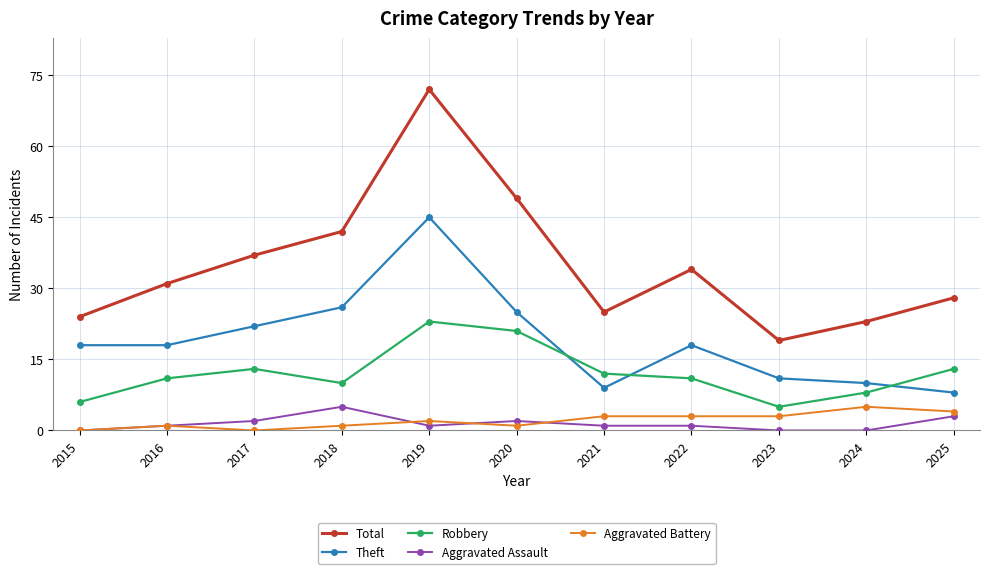

What is the difference between the maximum and minimum values in the Theft series?

37